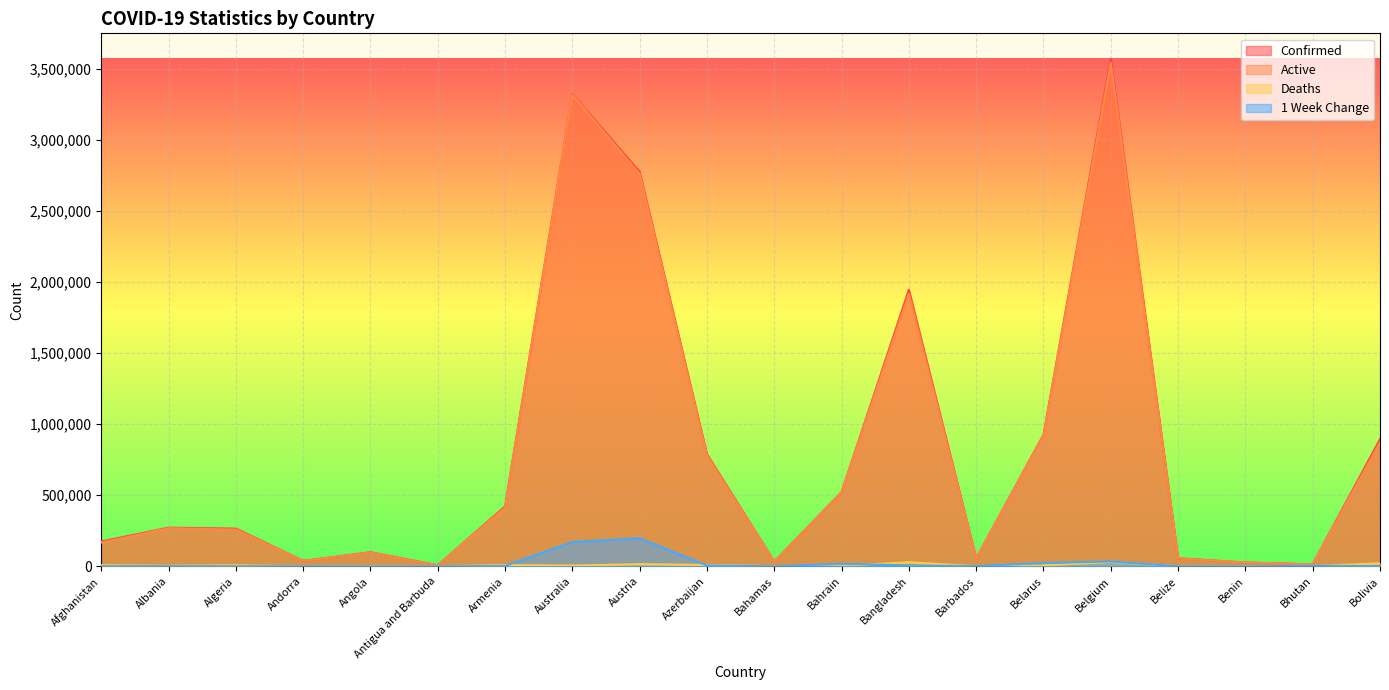

True or false: Confirmed and Deaths cross at least once.

False